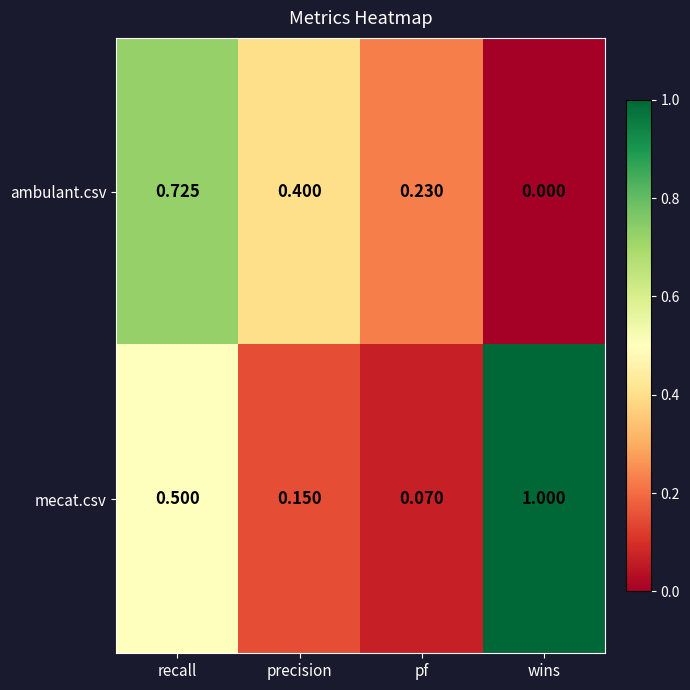

Which label corresponds to the largest value in the chart?

wins